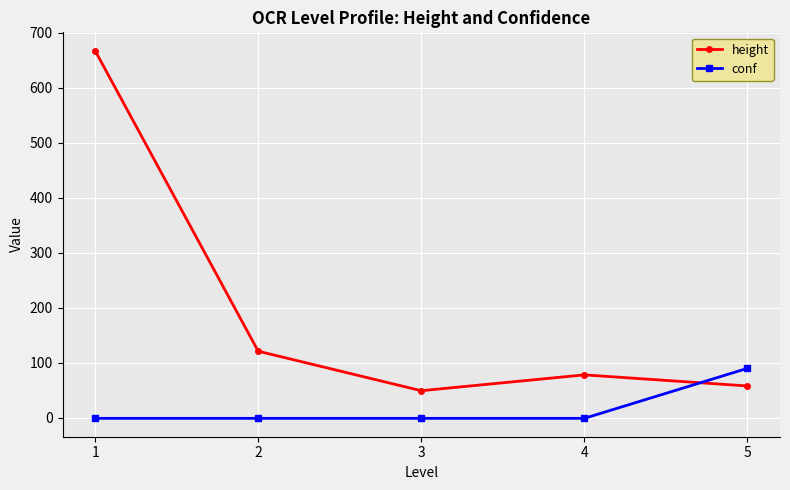

The height series shows 135.7 at 4. True or false?

False